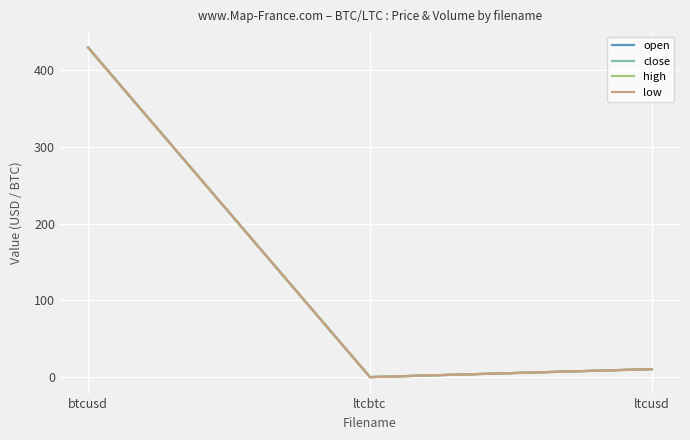

Is this an area chart (filled region under the line)?

No